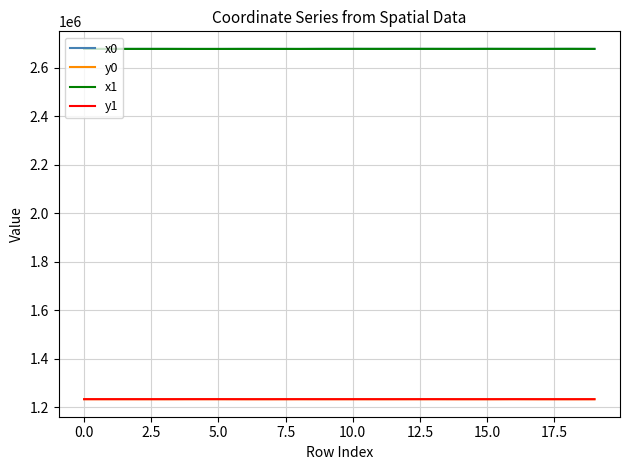

What is the greatest value displayed?

2677841.5